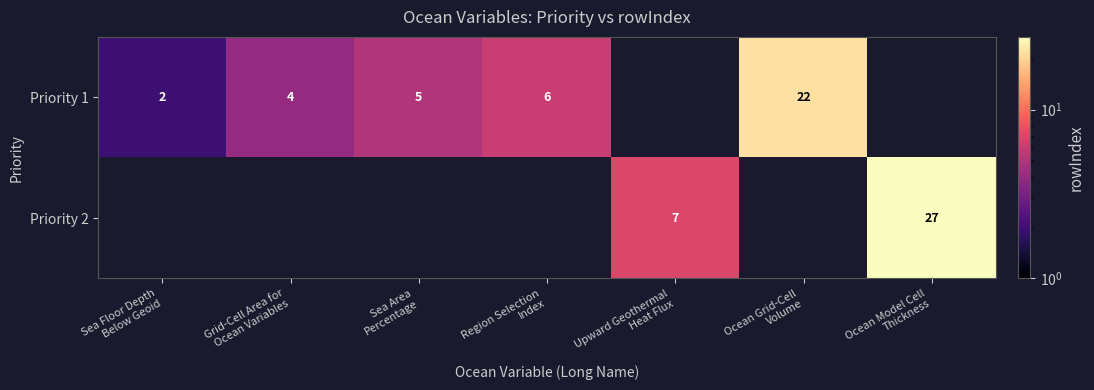

Rank the series by their maximum value, from lowest to highest.

Priority 1, Priority 2